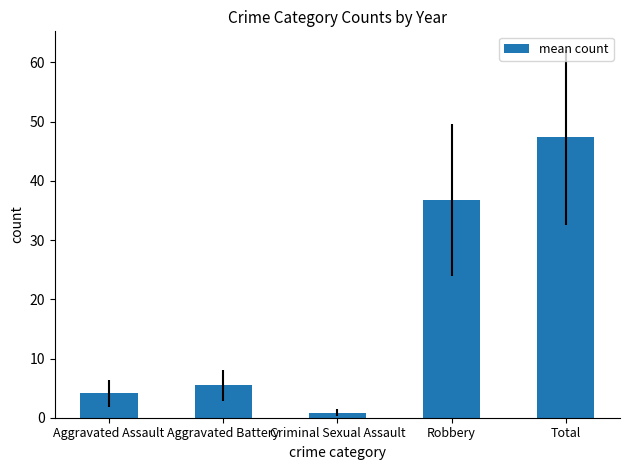

Which label corresponds to the largest value in the chart?

Total